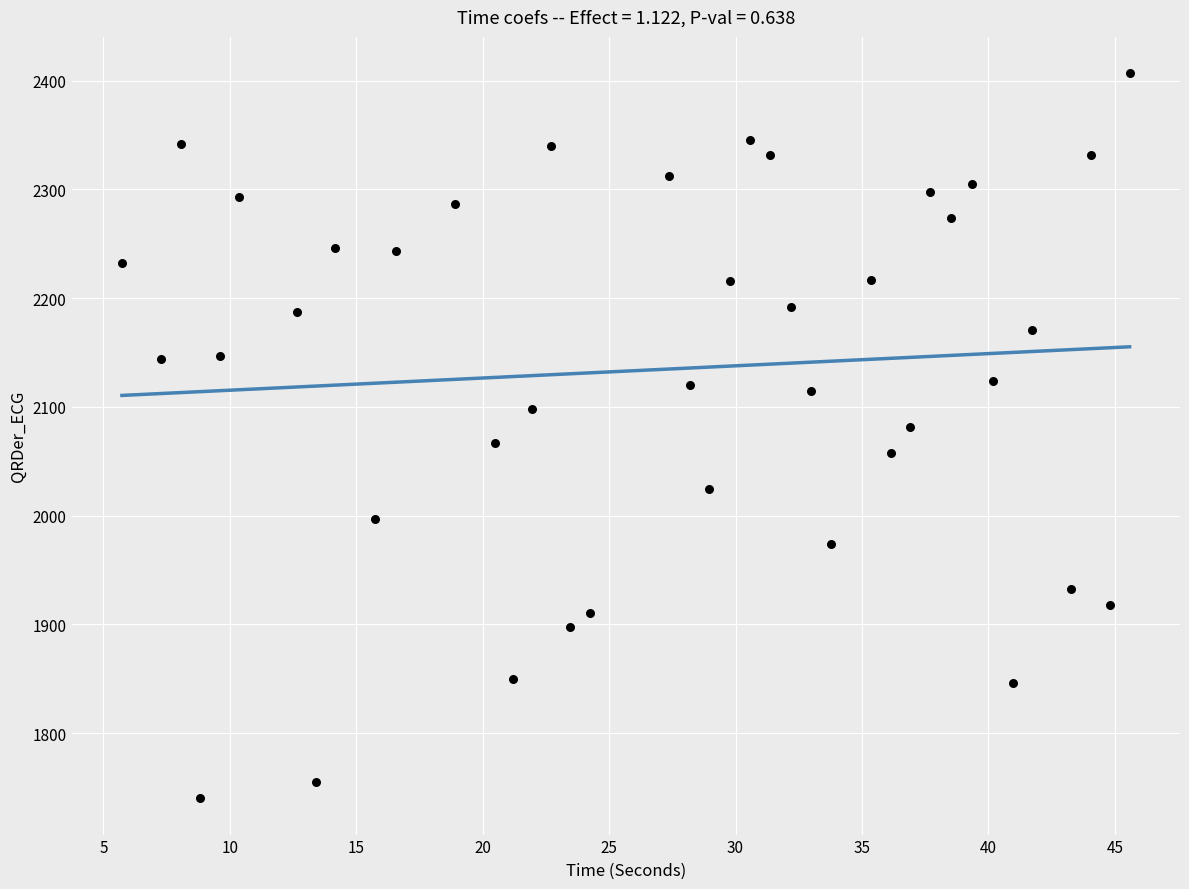

What is the range of X values (max minus min)?

39.9